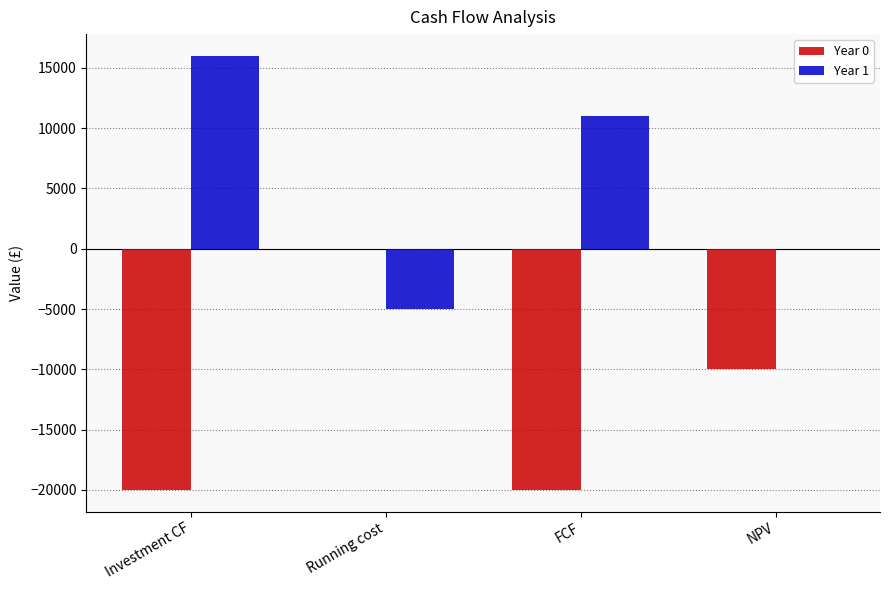

What is the sum of the Year 1 values at NPV and FCF?

11000